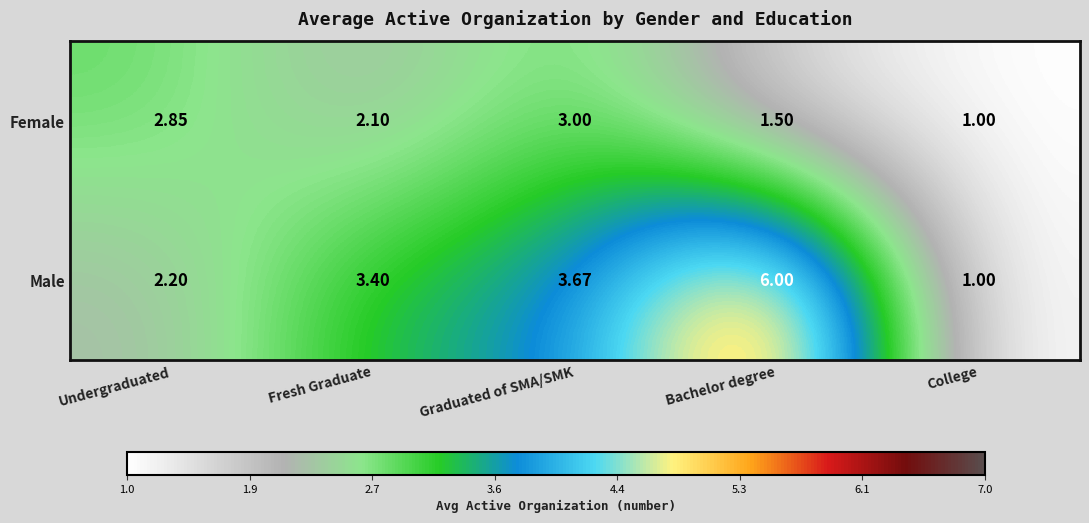

At which category is the sum across all series the highest?

Bachelor degree